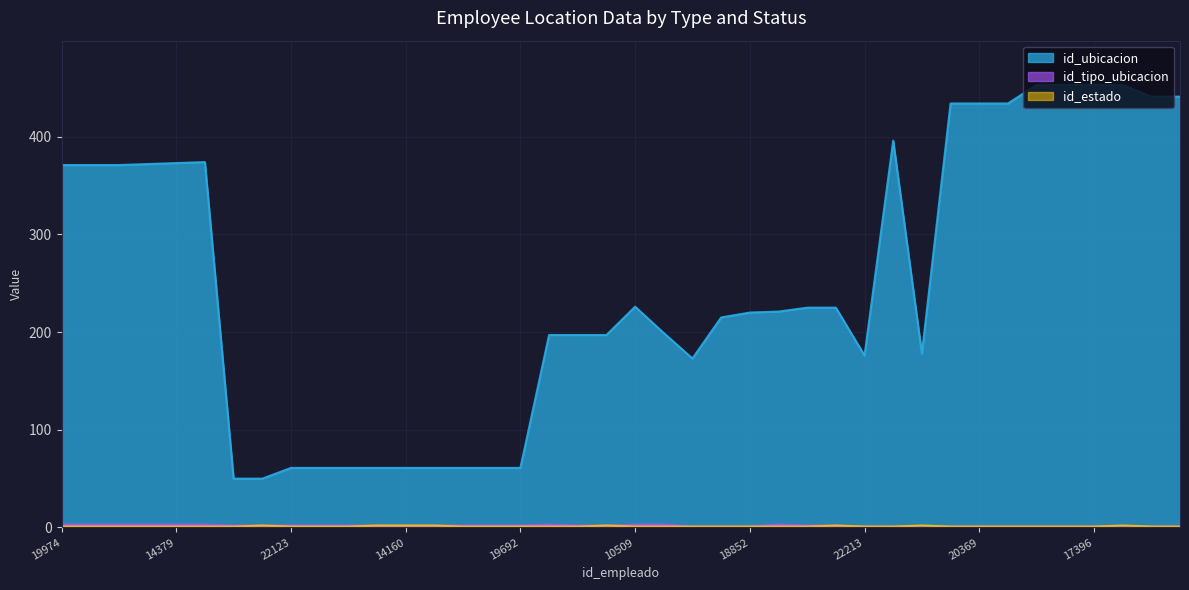

Between 22213 and 19974, which is larger?

19974